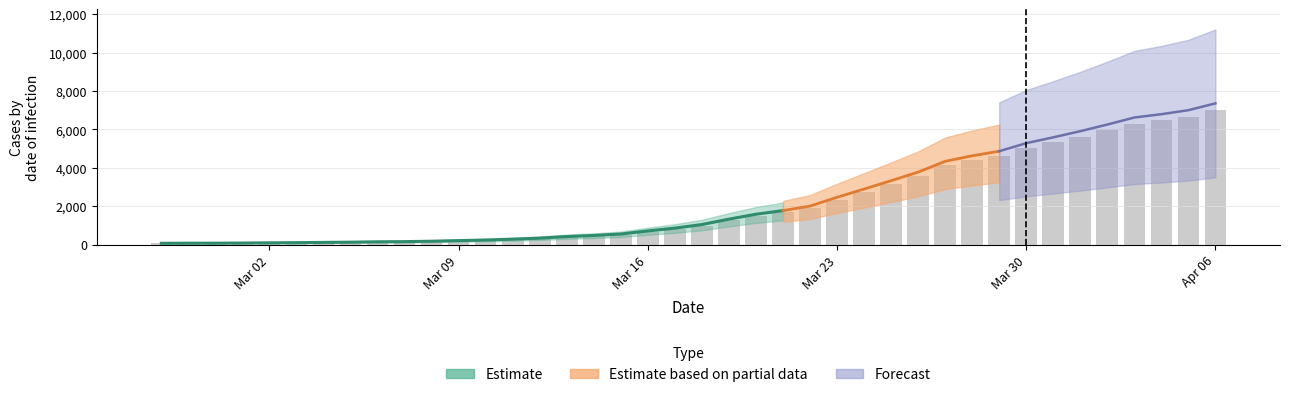

What is the change in value from 2020-03-01 to 2020-03-05?

+43